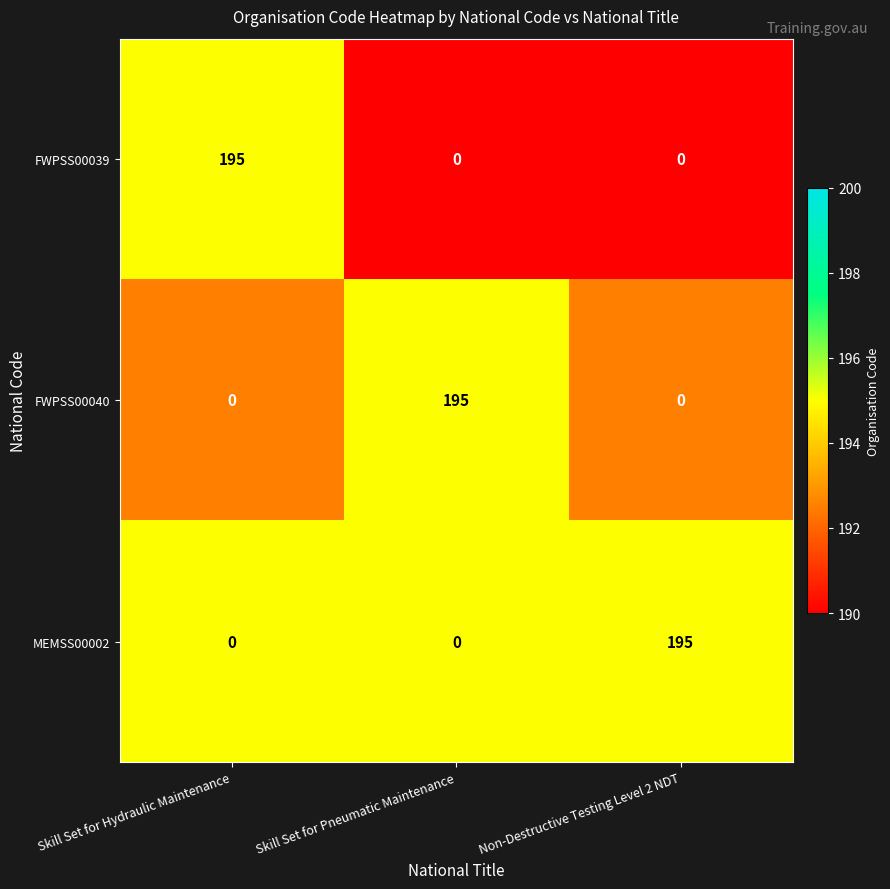

What is the difference between the FWPSS00039 values at Non-Destructive Testing Level 2 NDT and Skill Set for Hydraulic Maintenance?

195